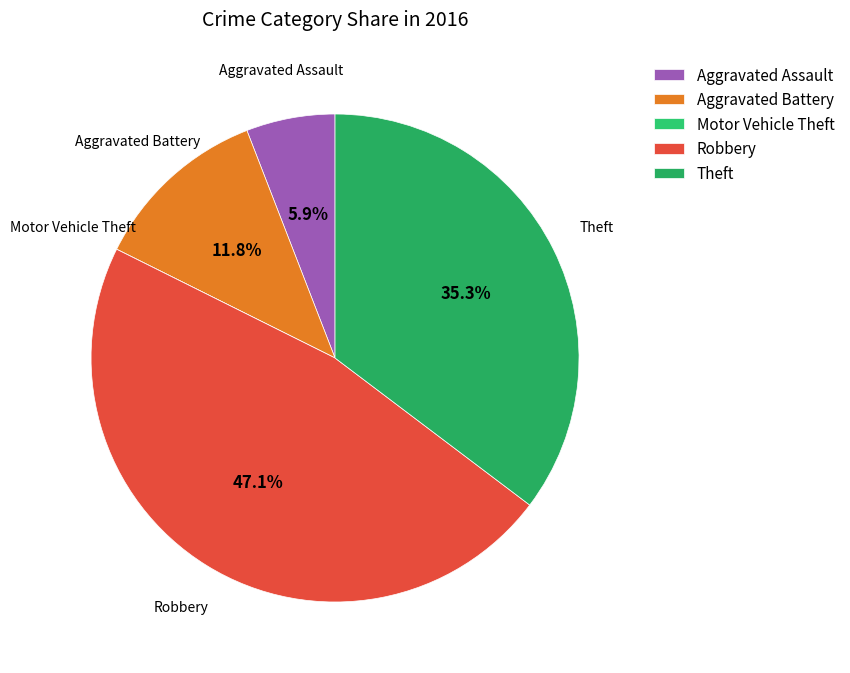

What is the largest slice in the pie chart?

Robbery